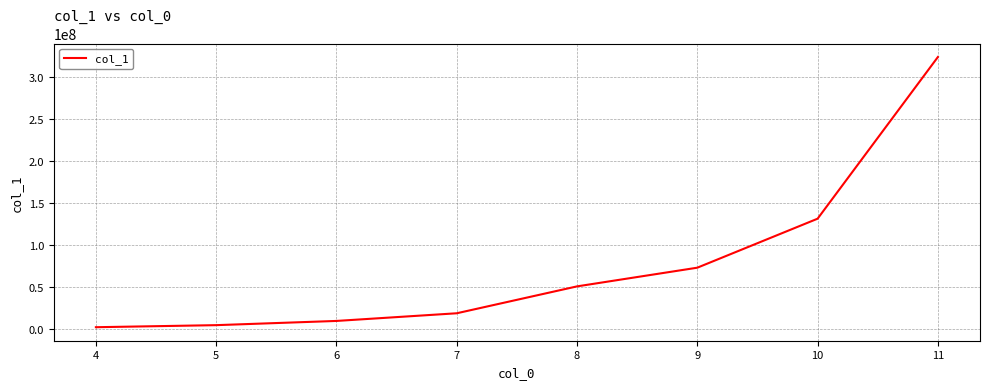

Between 10 and 6, which is larger?

10